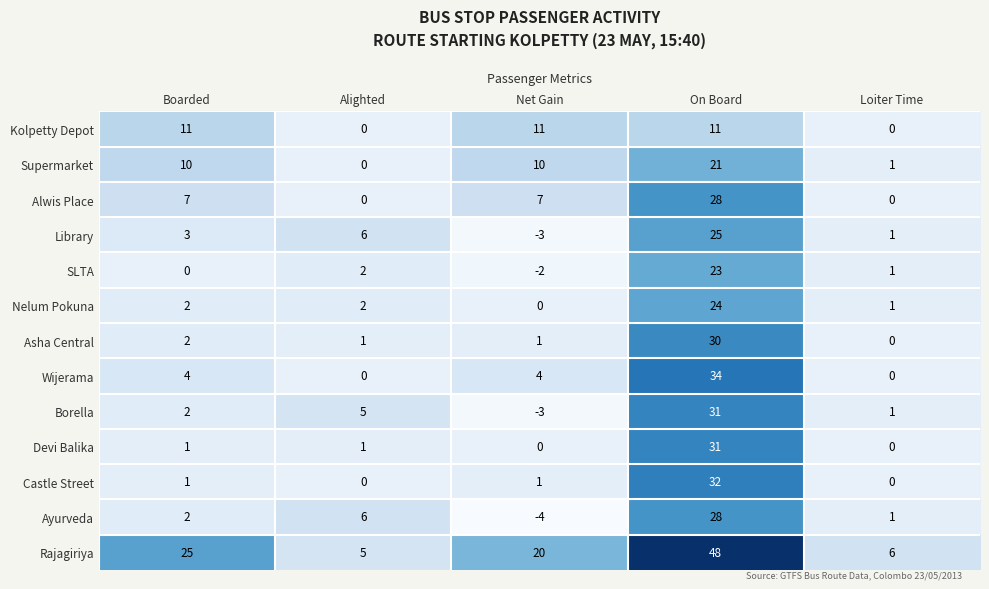

Which series has the largest total across all categories?

Rajagiriya